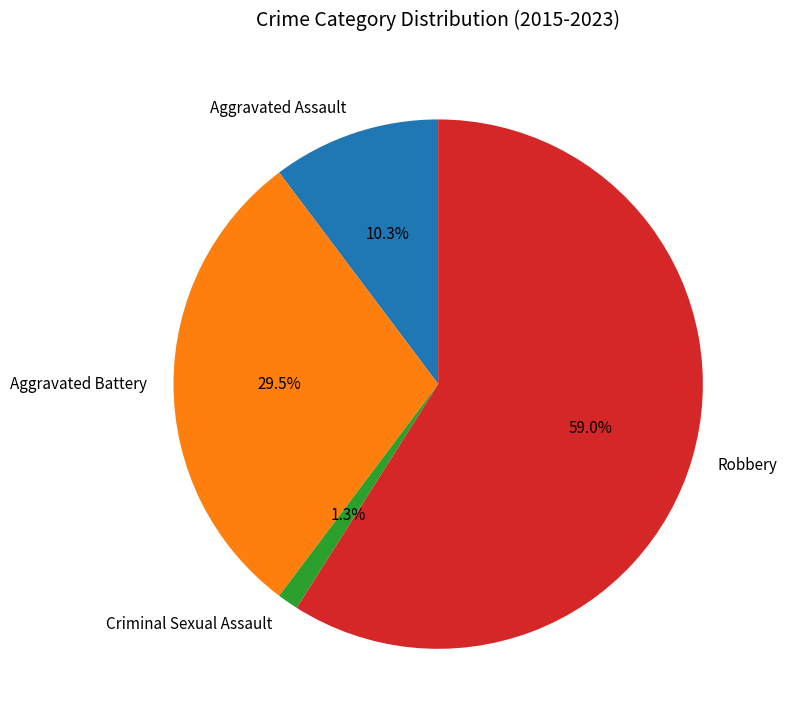

Between Criminal Sexual Assault and Aggravated Battery, which is larger?

Aggravated Battery